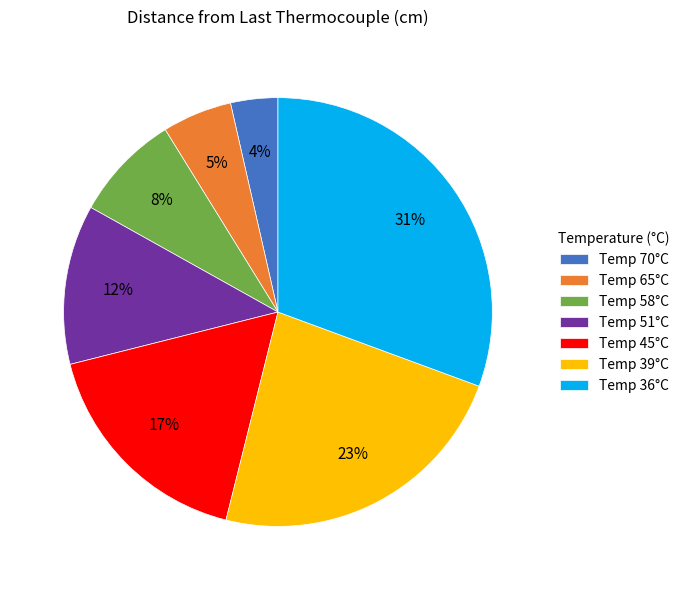

The Temp 36°C slice represents 31% of the pie. True or false?

True